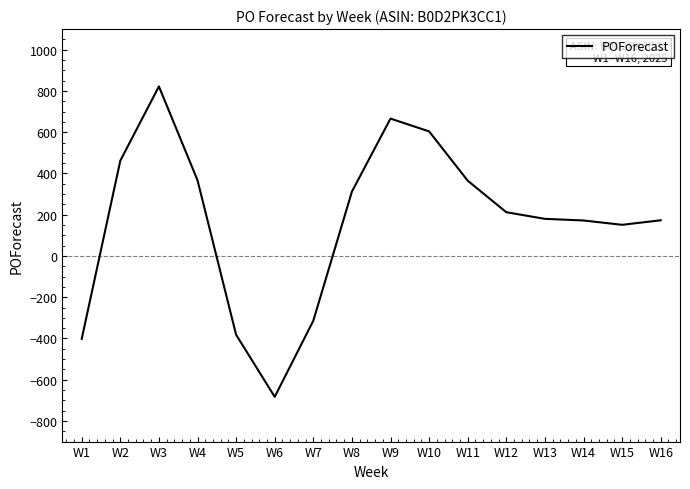

The value at W13 is 180. True or false?

True